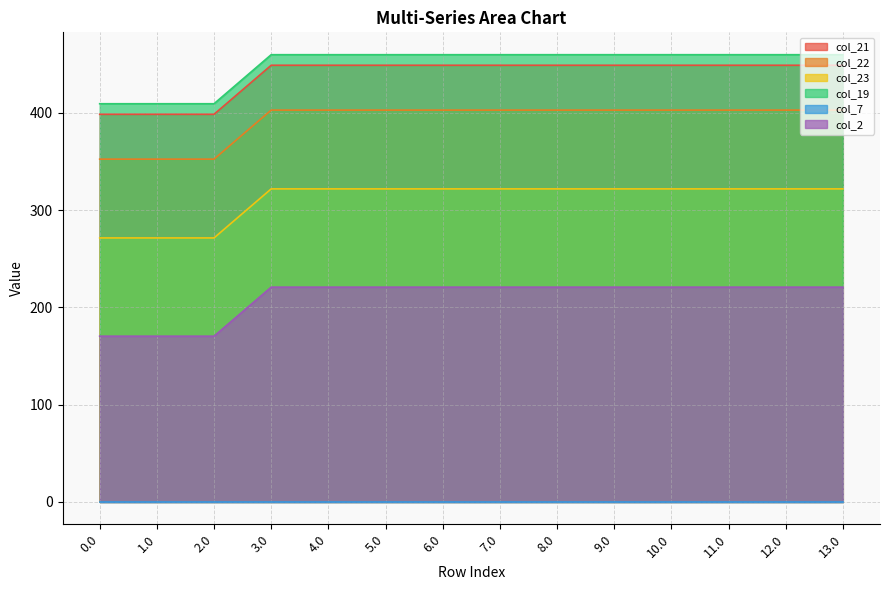

What position from the left is 10.0?

11